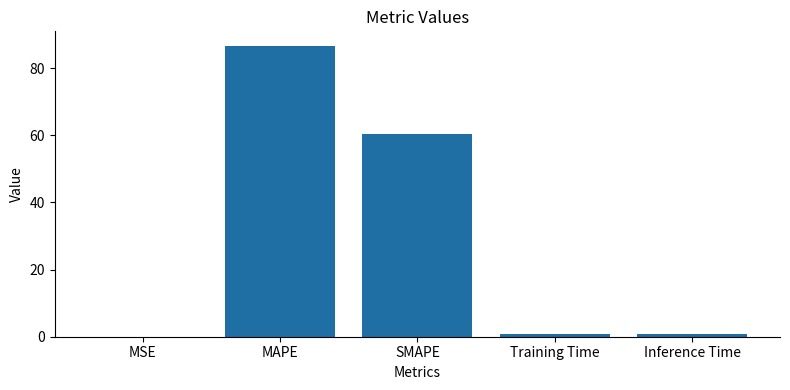

What is the ratio of the value at MAPE to the value at SMAPE?

1.4